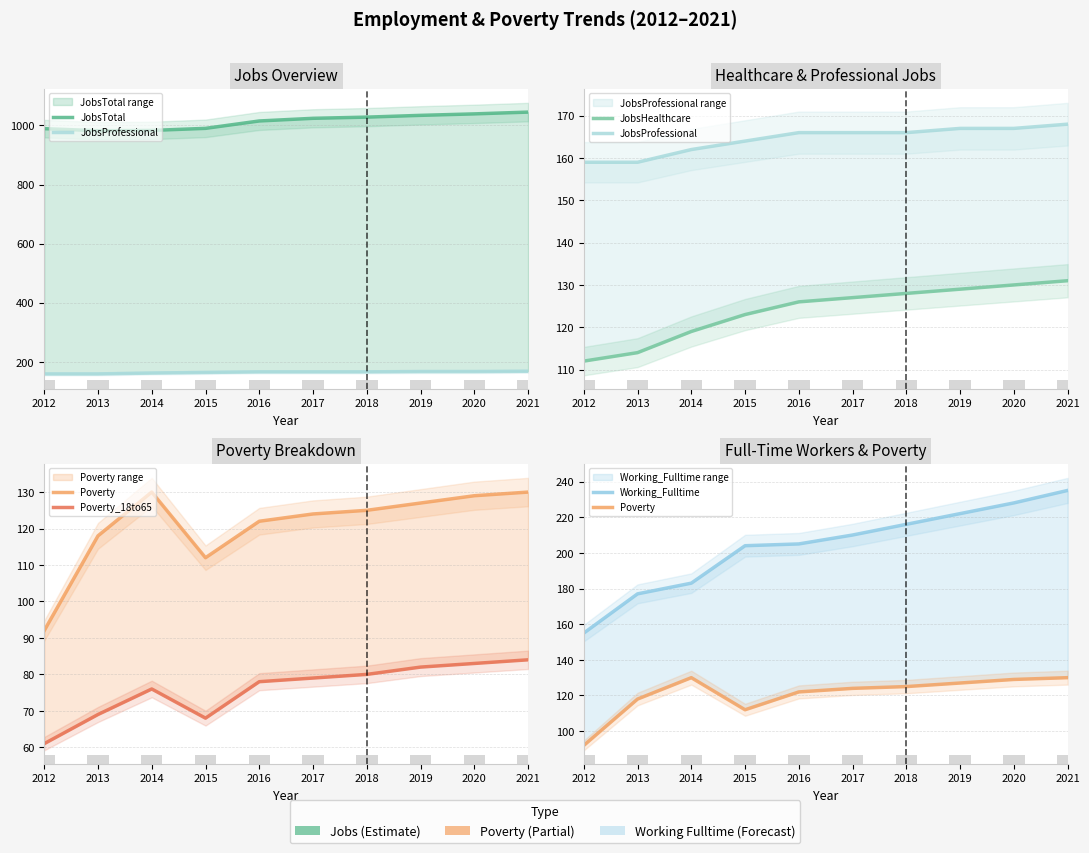

What is the greatest value displayed?

1045